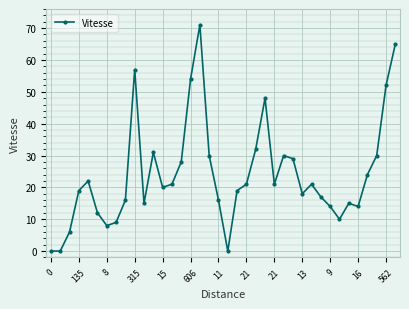

What is the value of the 36th point from the left?

30